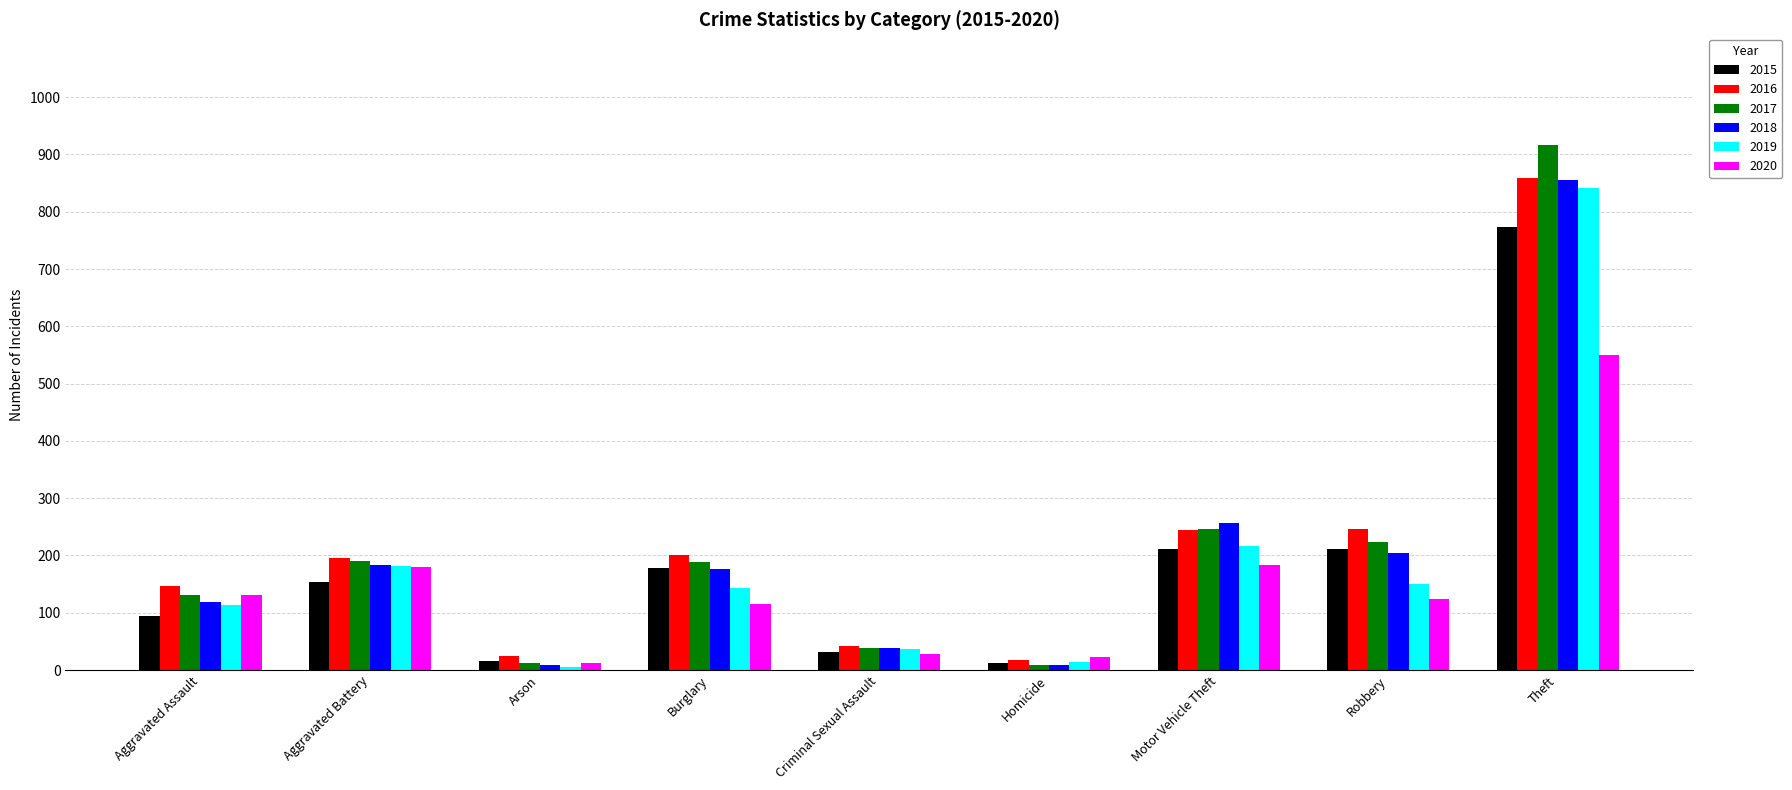

What is the difference between the second highest and minimum values in the 2019 series?

210